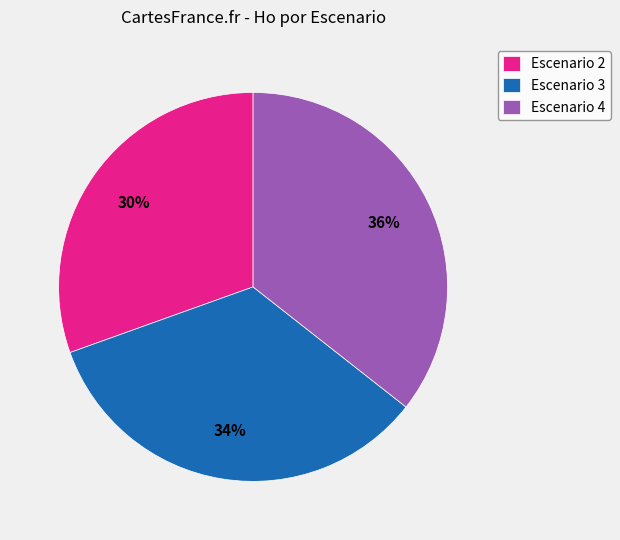

Is there any slice that represents more than half of the pie?

No